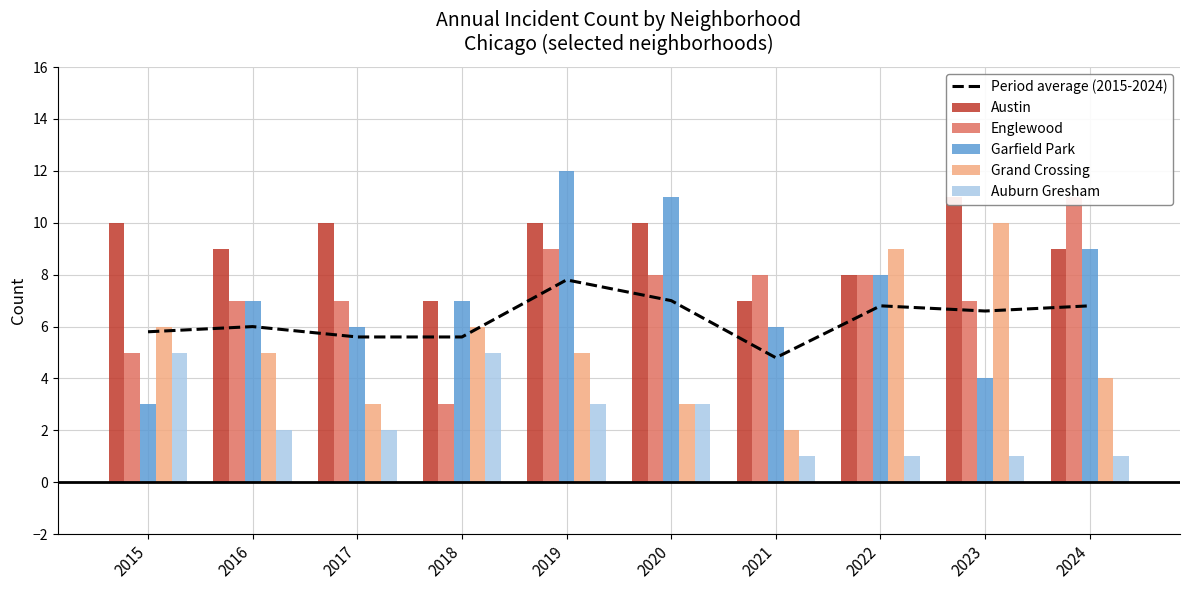

At how many categories does at least one series exceed 7?

9